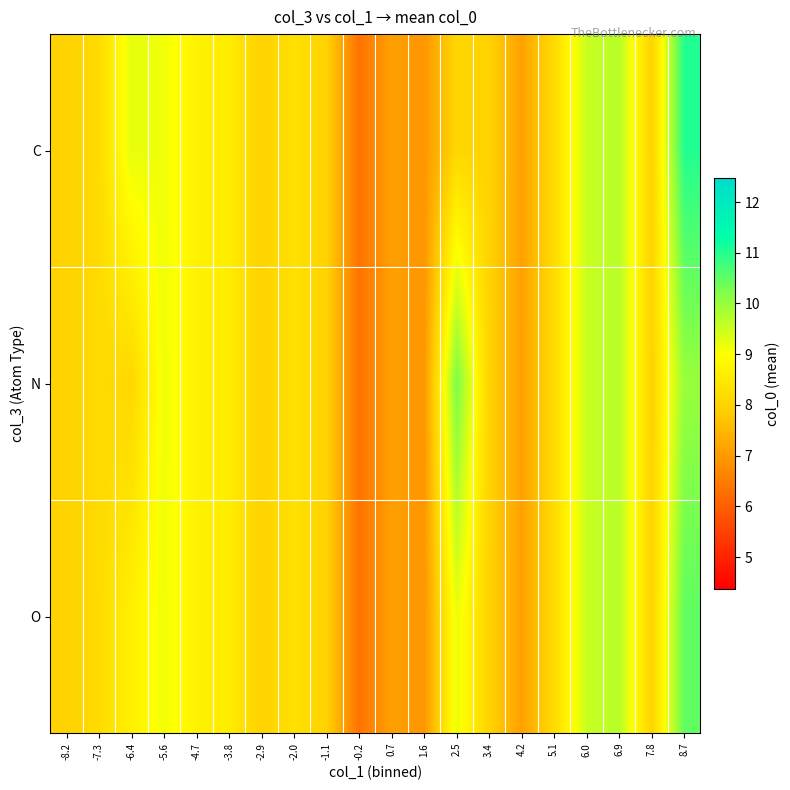

Which series has the widest spread of values?

C